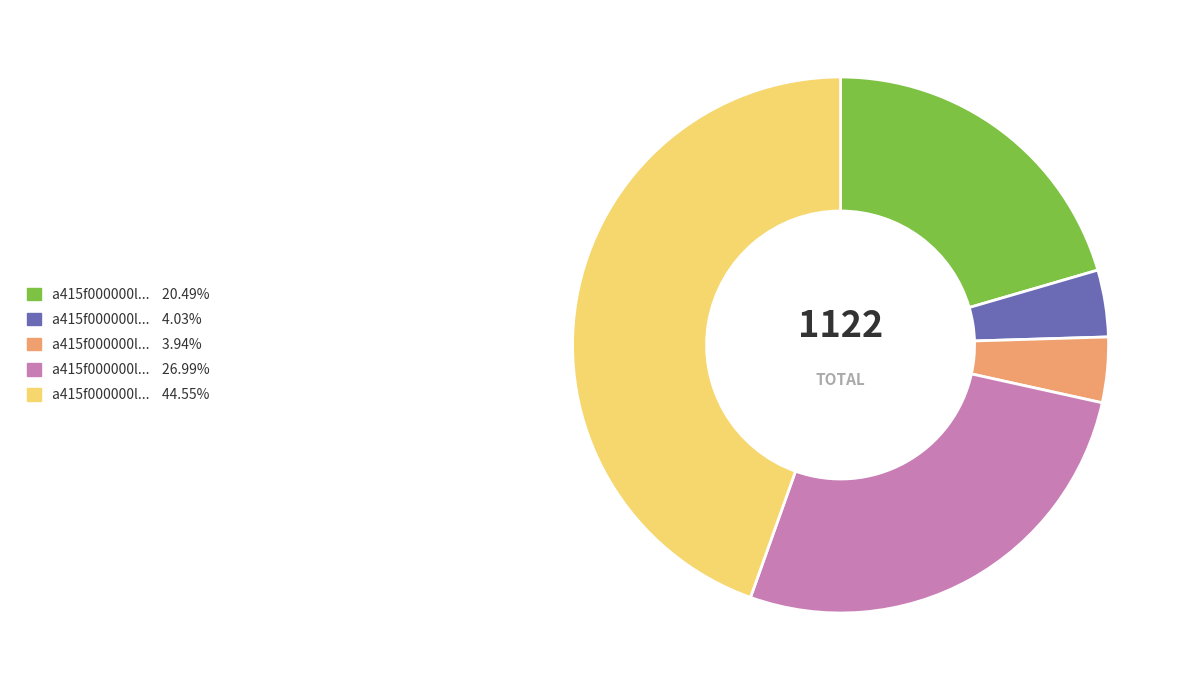

Does any single category account for the majority?

No